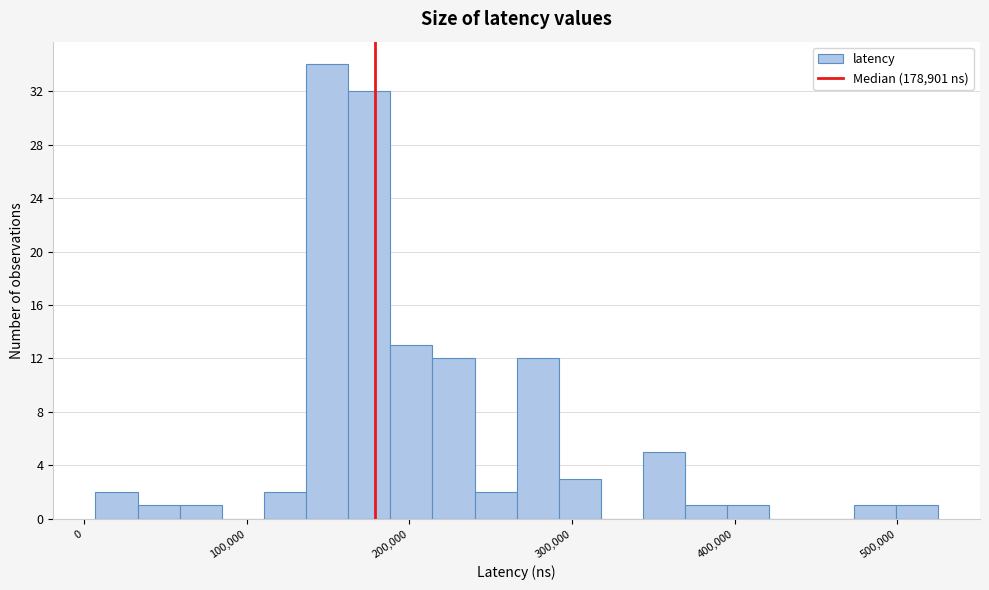

Read against the x-axis, roughly where is the centre of the tallest bar?

150000